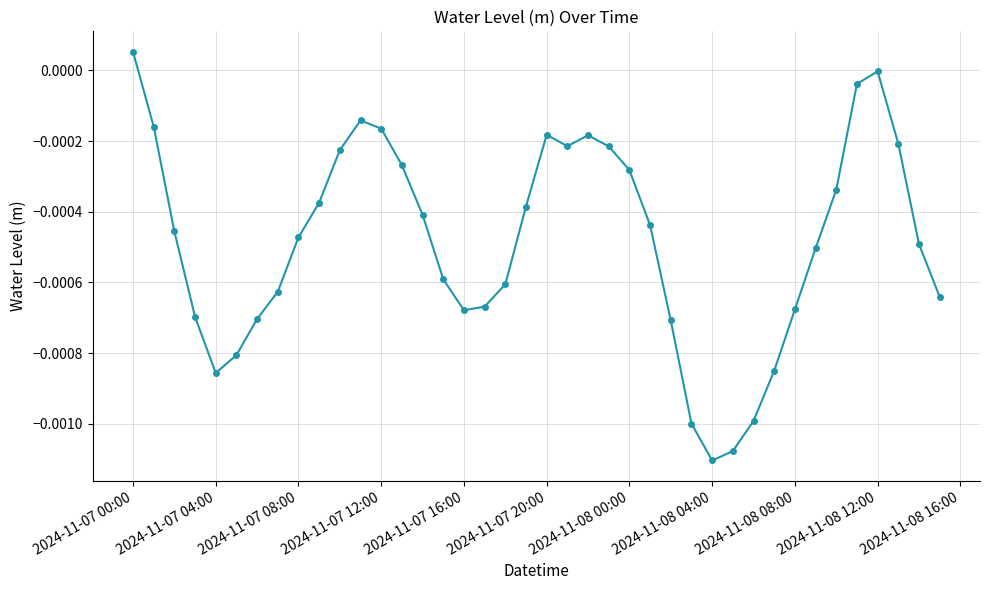

How many points are higher than both their immediate neighbors (excluding endpoints)?

4